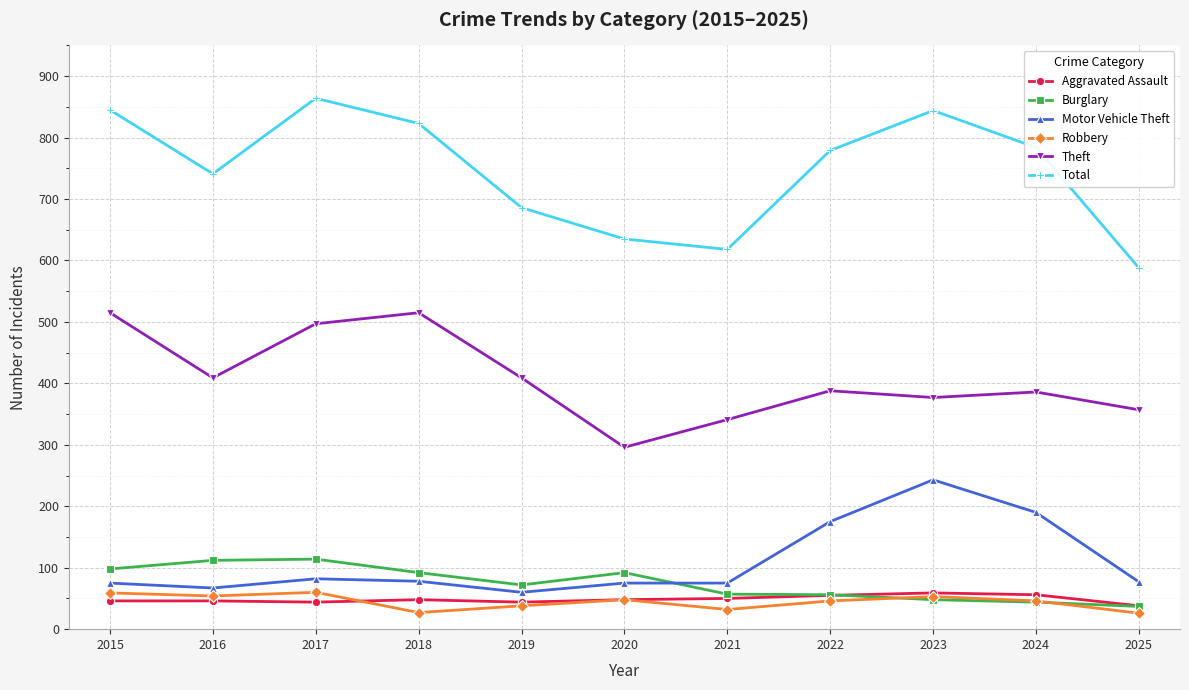

At how many categories does at least one series exceed 766?

6